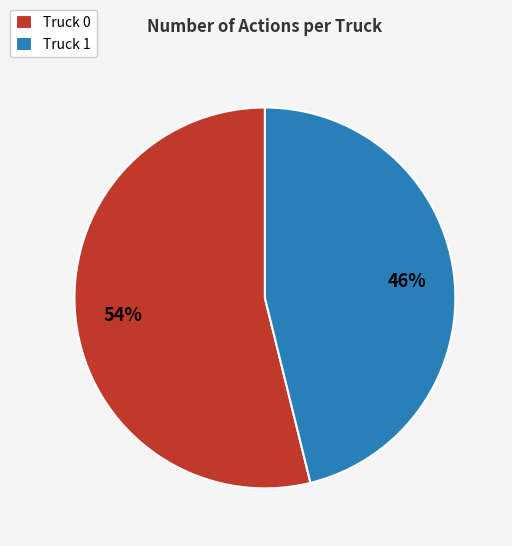

The Truck 1 slice represents 46% of the pie. True or false?

True